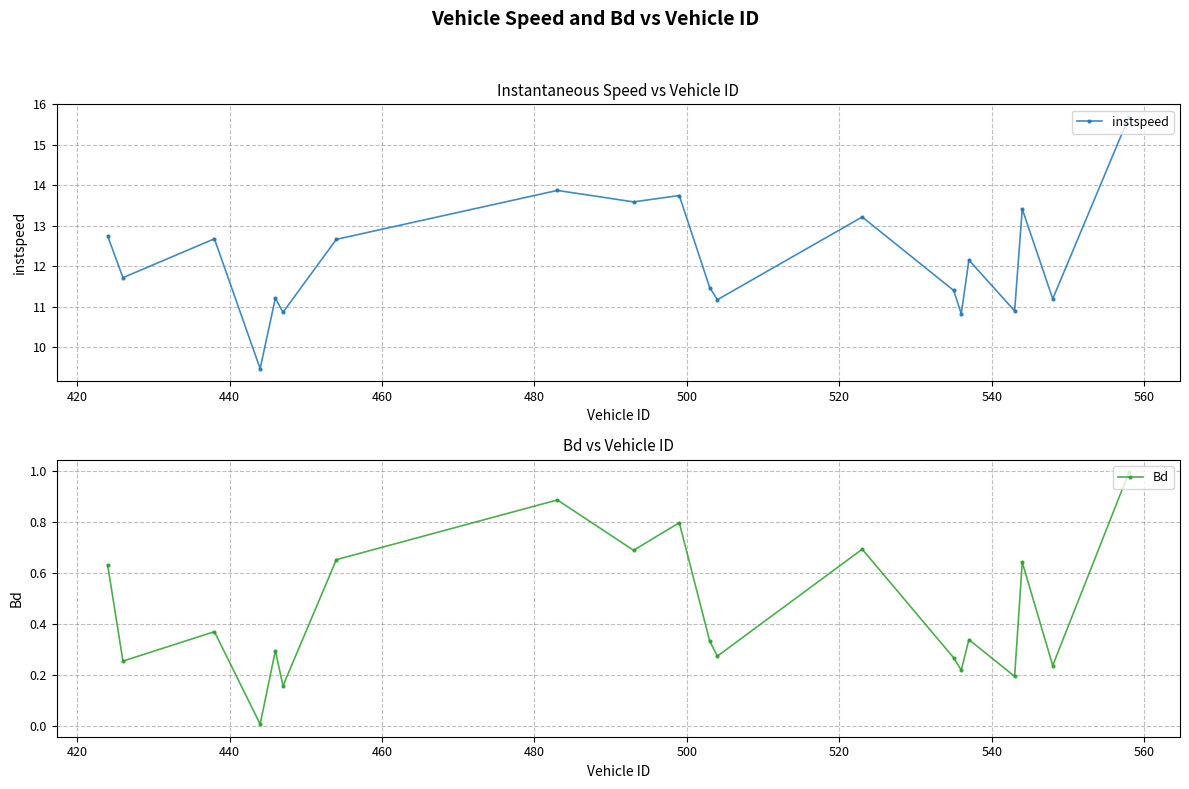

Reading right to left, list all the values displayed in this chart.

instspeed: 15.7	11.2	13.4	10.9	12.2	10.8	11.4	13.2	11.2	11.5	13.7	13.6	13.9	12.7	10.9	11.2	9.5	12.7	11.7	12.7
Bd: 1.0	0.2	0.6	0.2	0.3	0.2	0.3	0.7	0.3	0.3	0.8	0.7	0.9	0.7	0.2	0.3	0.0	0.4	0.3	0.6